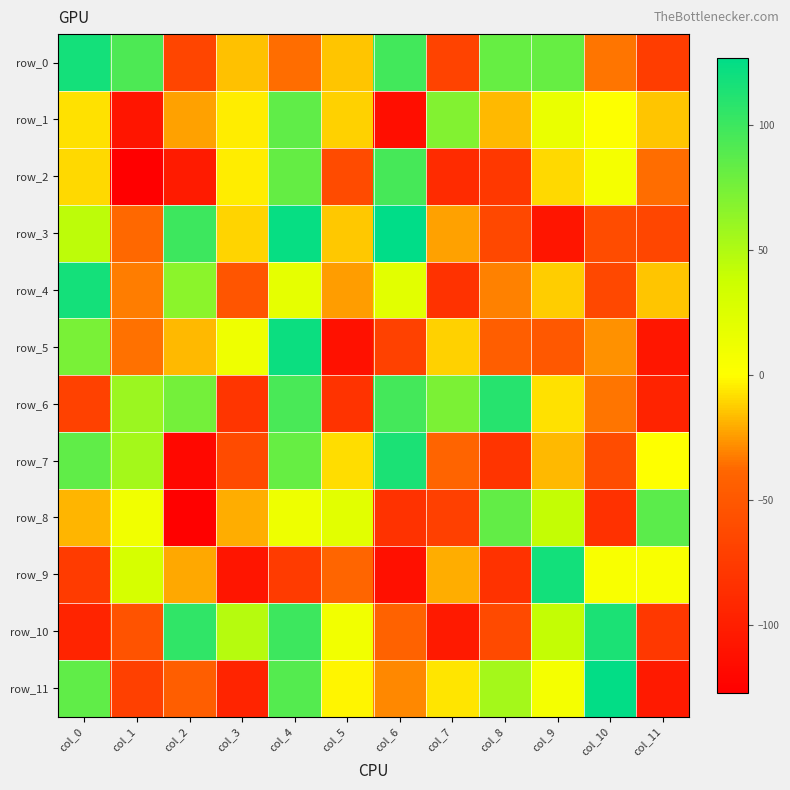

At which label does row_5 first exceed -27?

col_0